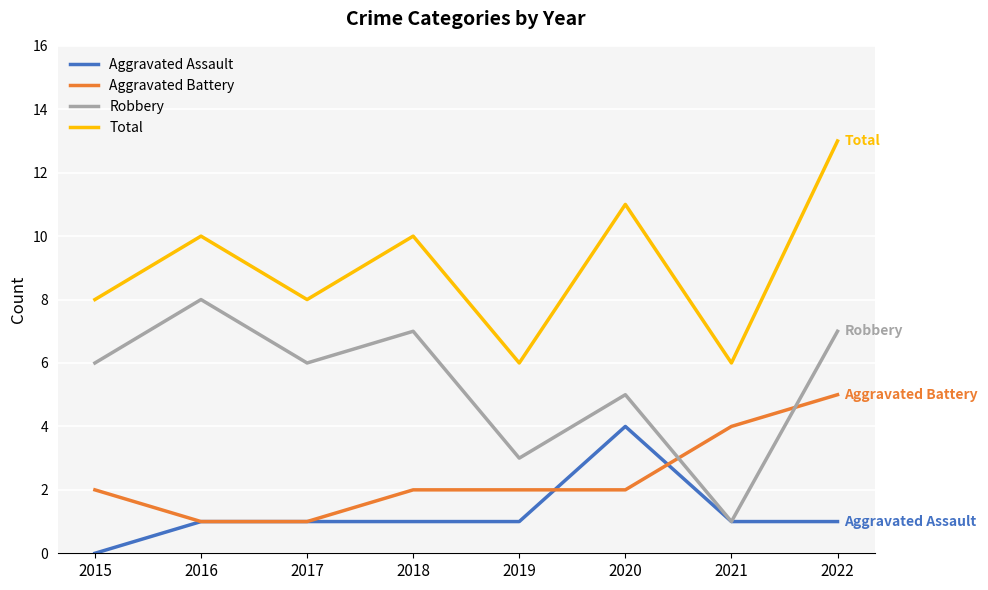

True or false: Aggravated Battery and Robbery cross at least once.

True